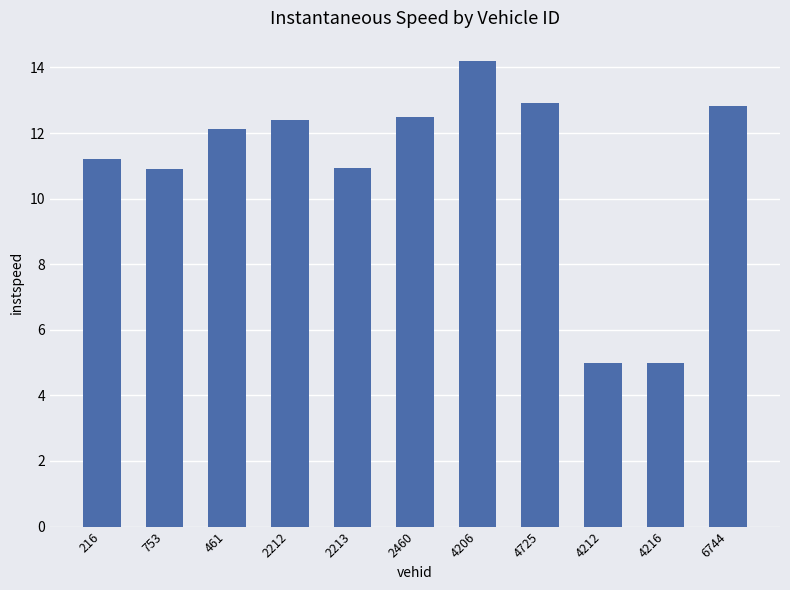

What is the average value?

10.9